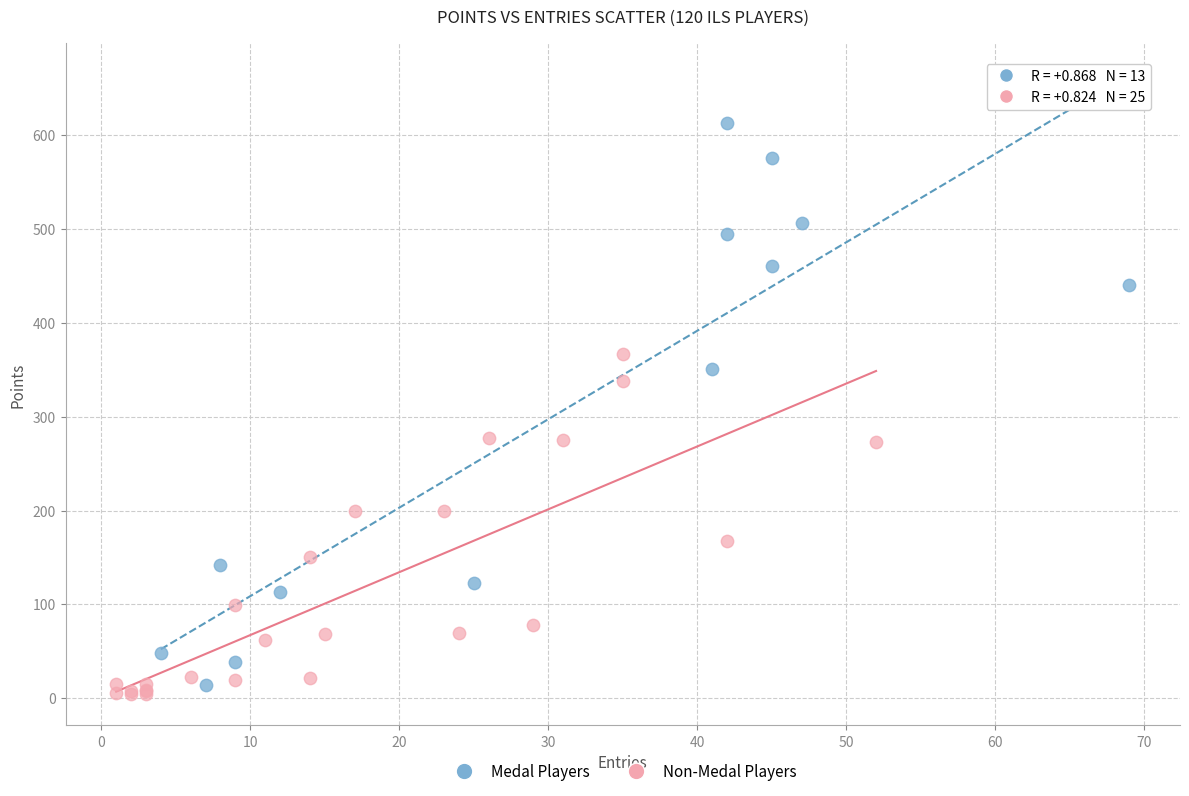

Which series contains the lowest Y value?

Non-Medal Players